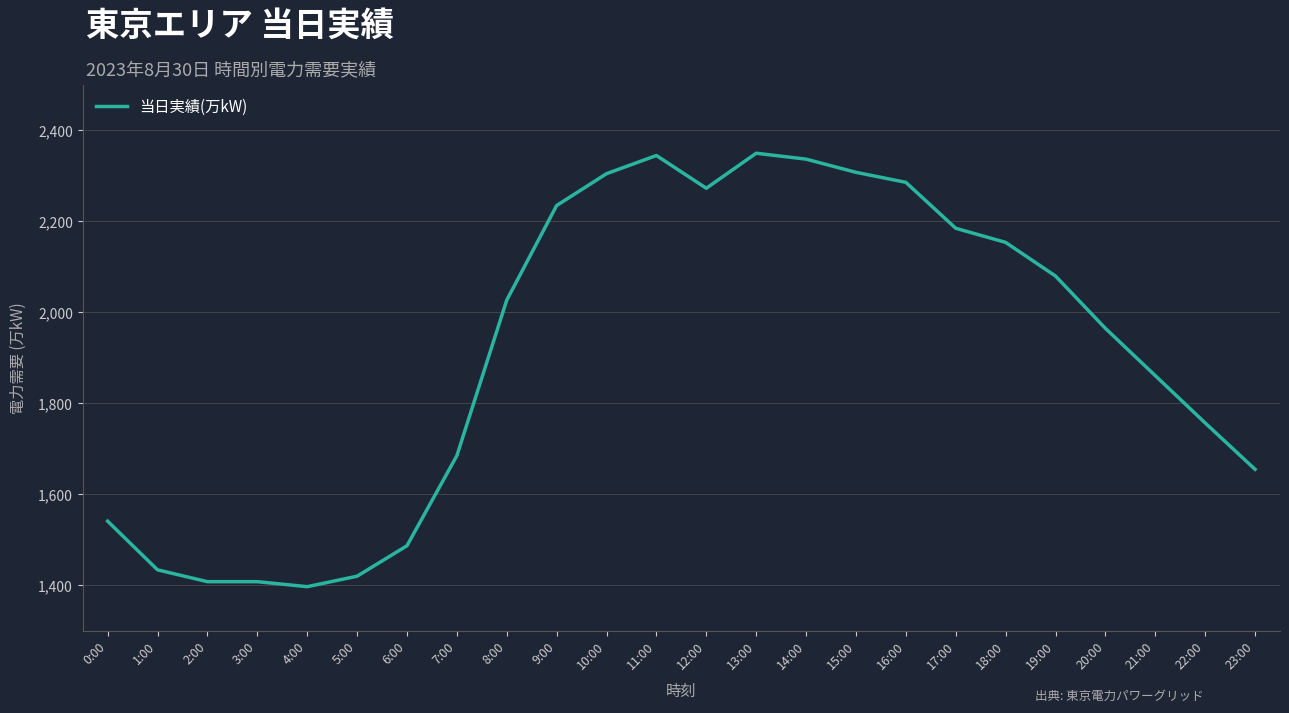

Where is the data nearest to the value 1873?

21:00